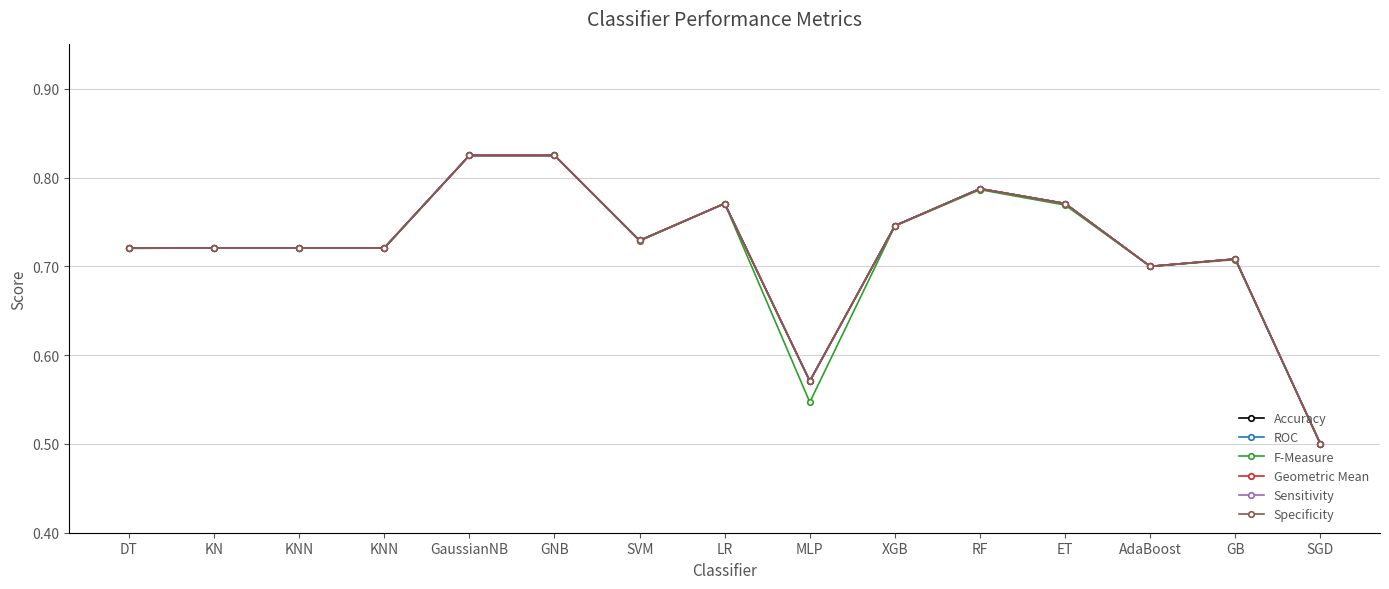

How many lines are shown in the chart?

6